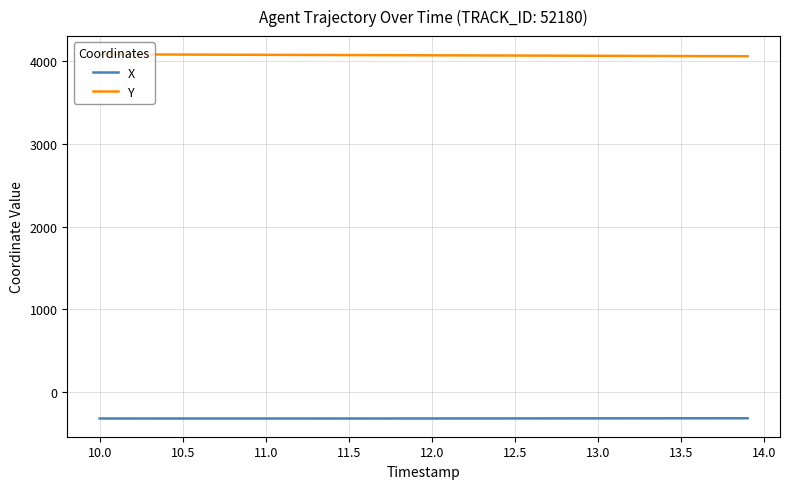

What are all the series names shown in the legend?

X, Y